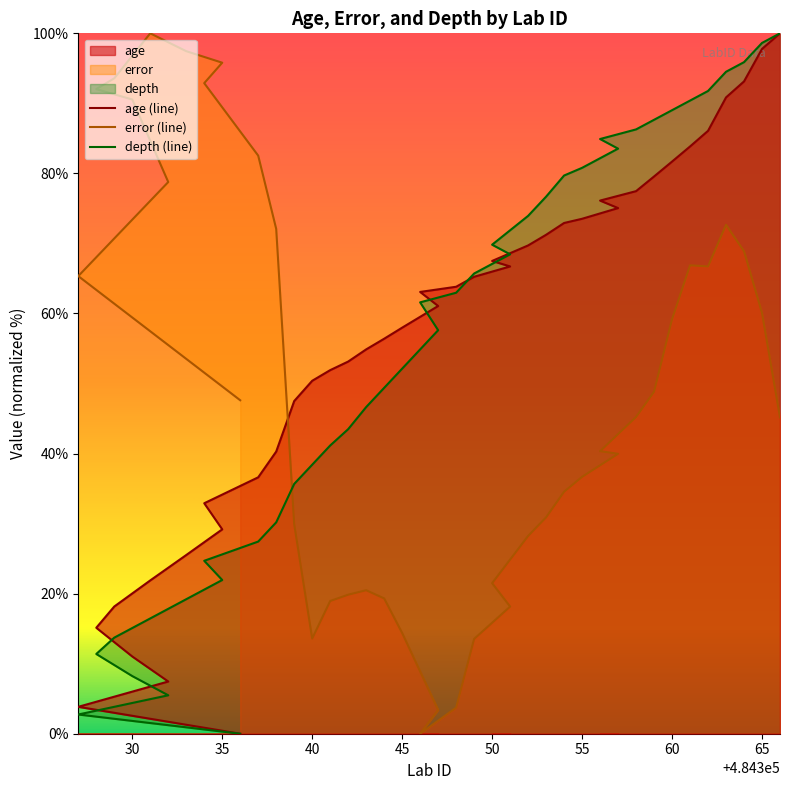

How many categories are shown in the chart?

40